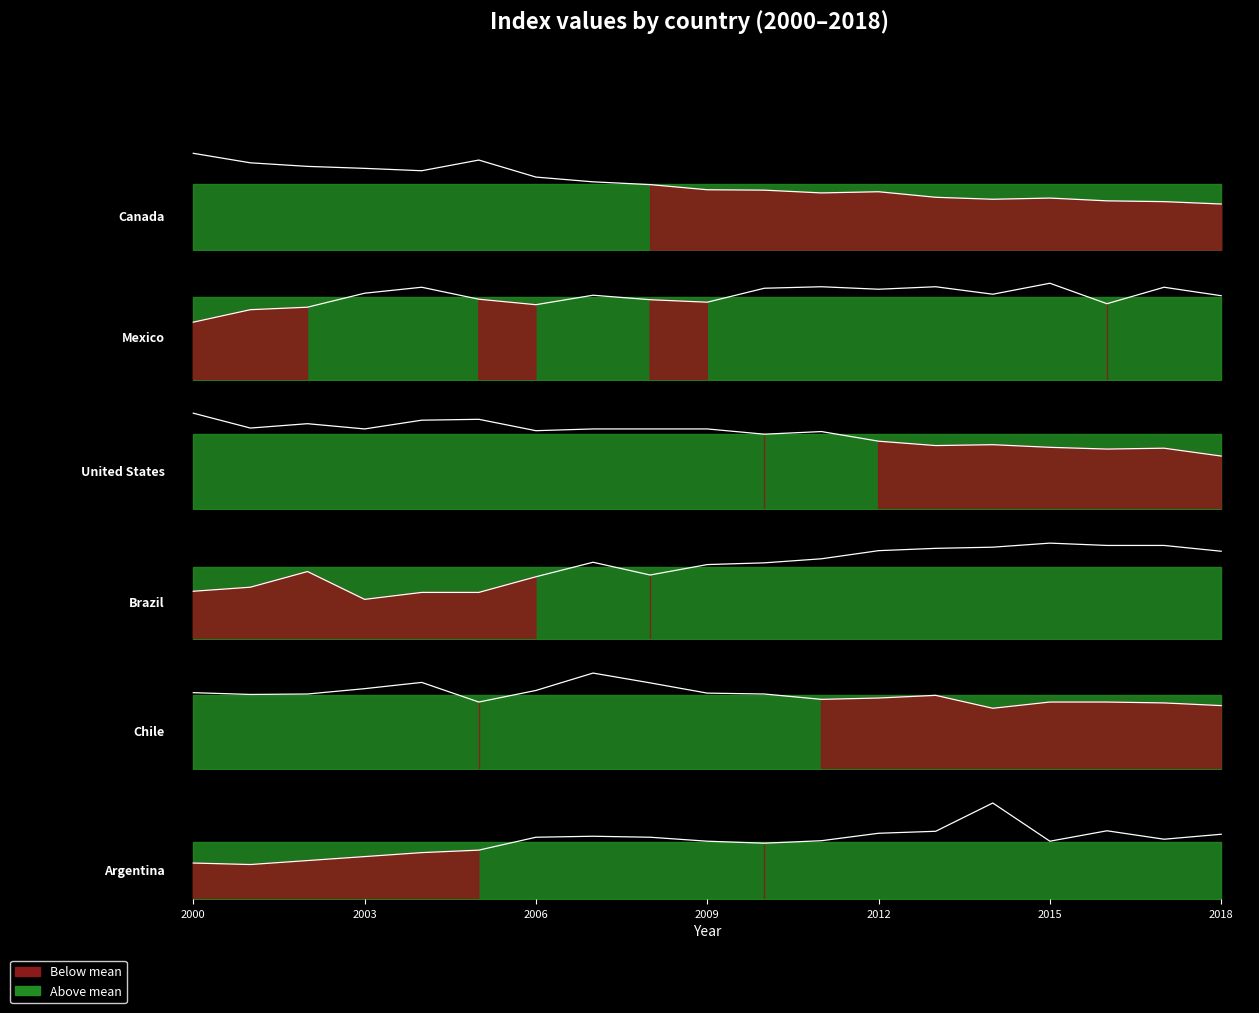

Which series has the largest range (max minus min)?

Canada